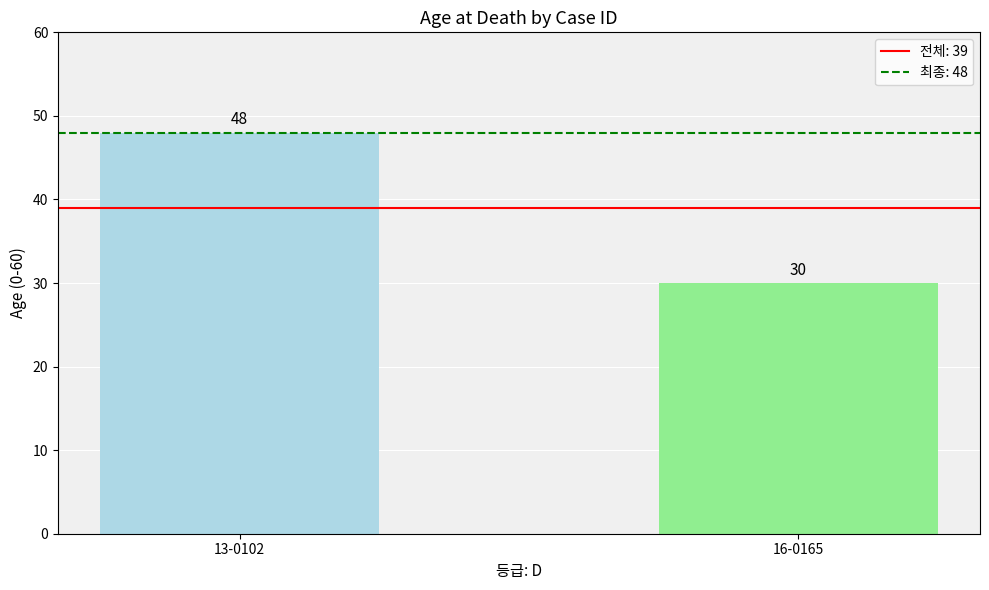

How many data points does each series have?

2